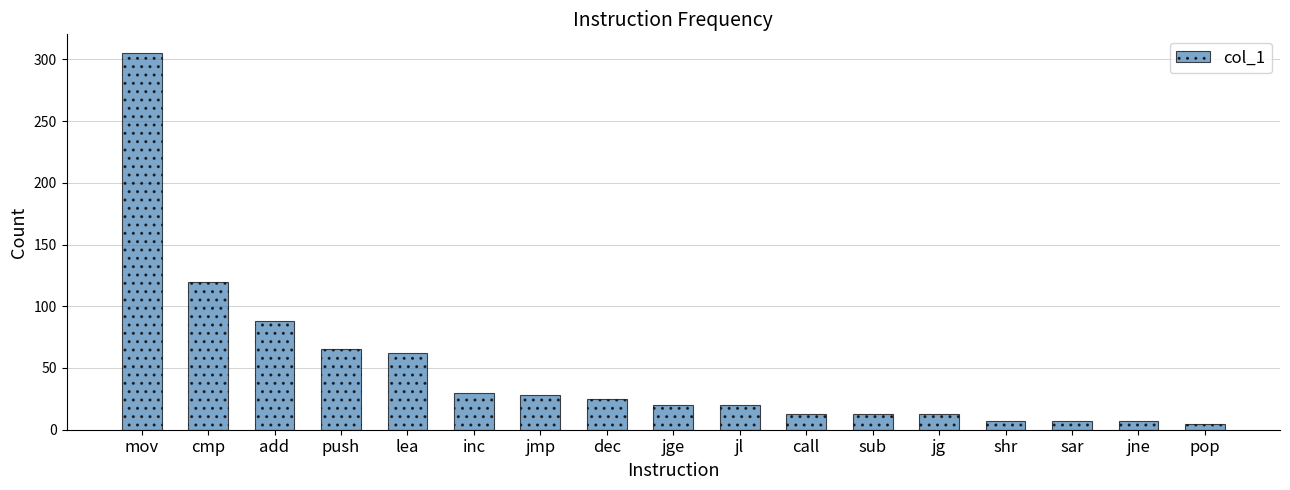

True or false: the data shows 7 at jne.

True